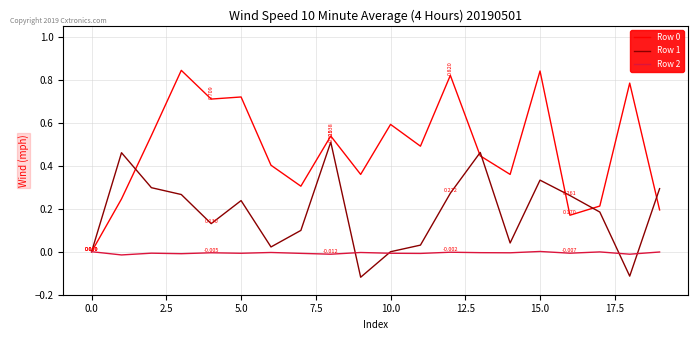

Is this an area chart (filled region under the line)?

No